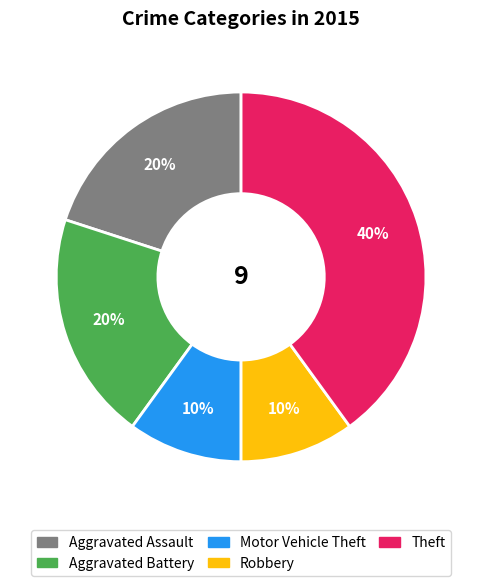

True or false: Aggravated Battery accounts for 31% of the total.

False